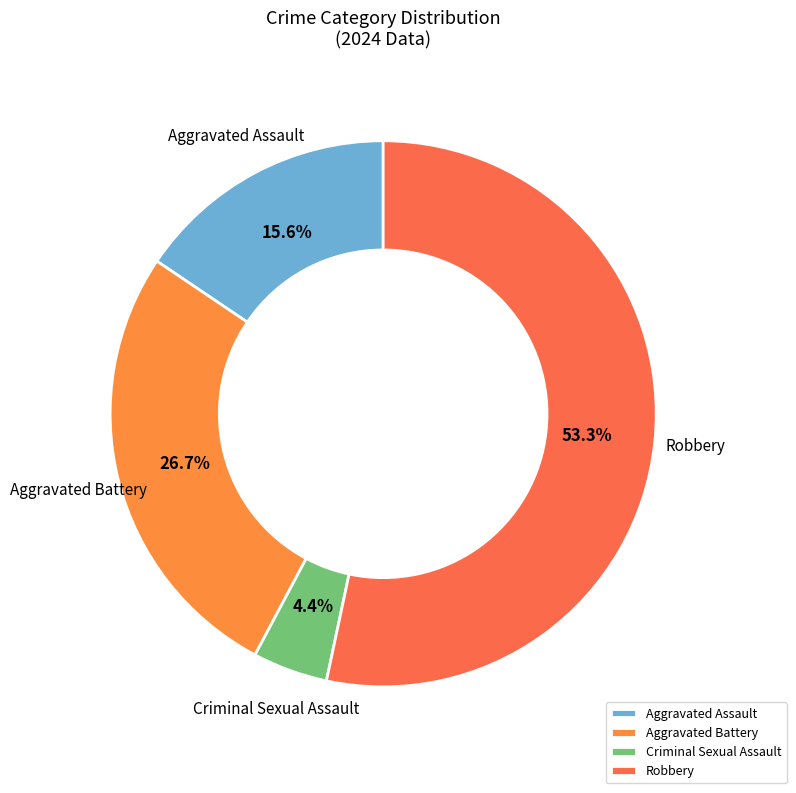

Is there a majority slice in this chart?

Yes